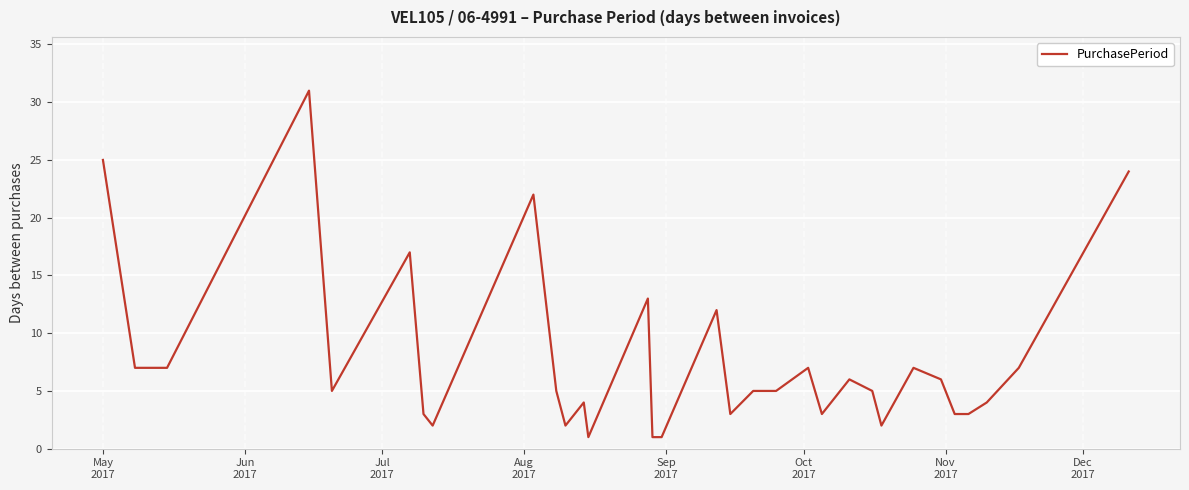

What is the maximum value shown in the chart?

31